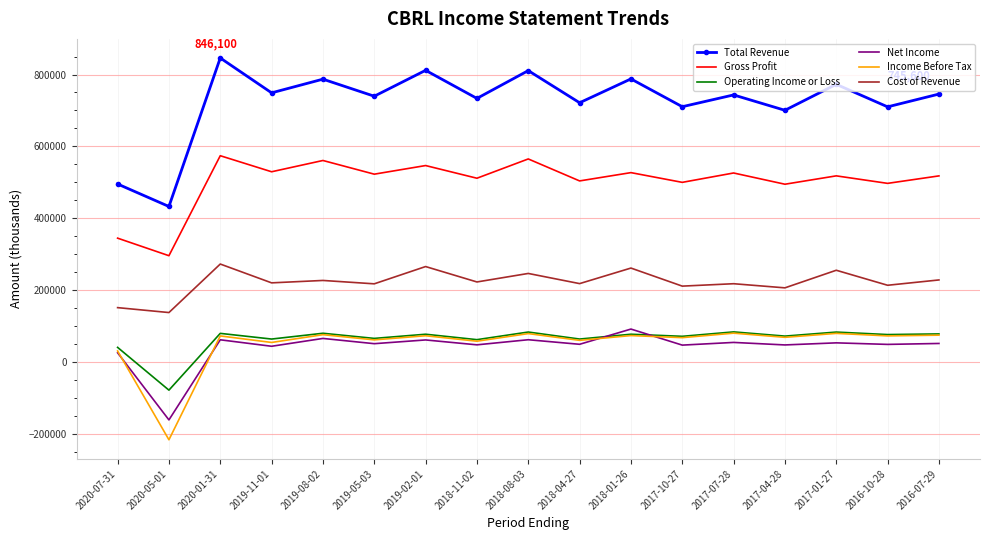

Which series has the widest spread of values?

Total Revenue